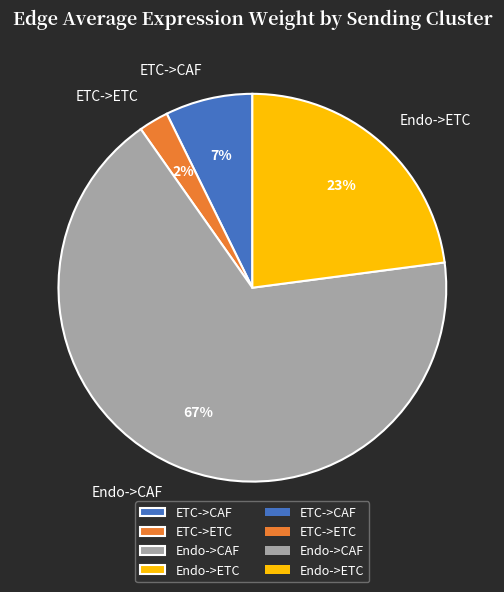

The ETC->CAF slice represents 7% of the pie. True or false?

True